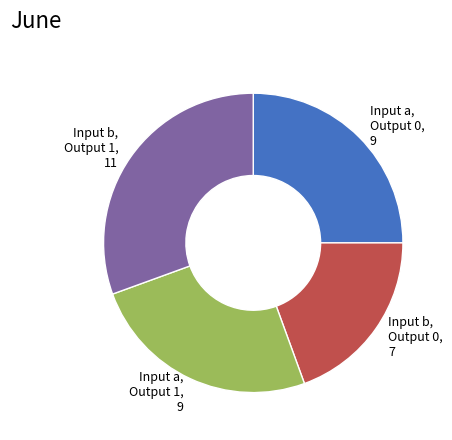

What is the largest slice in the pie chart?

Input b, Output 1, 11